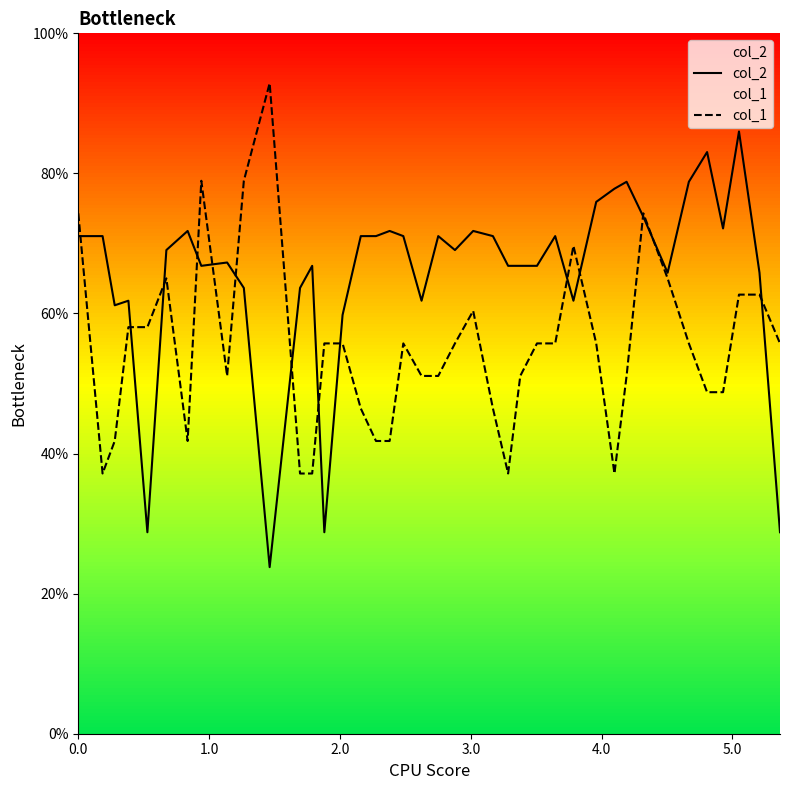

Which series has the widest spread of values?

col_2